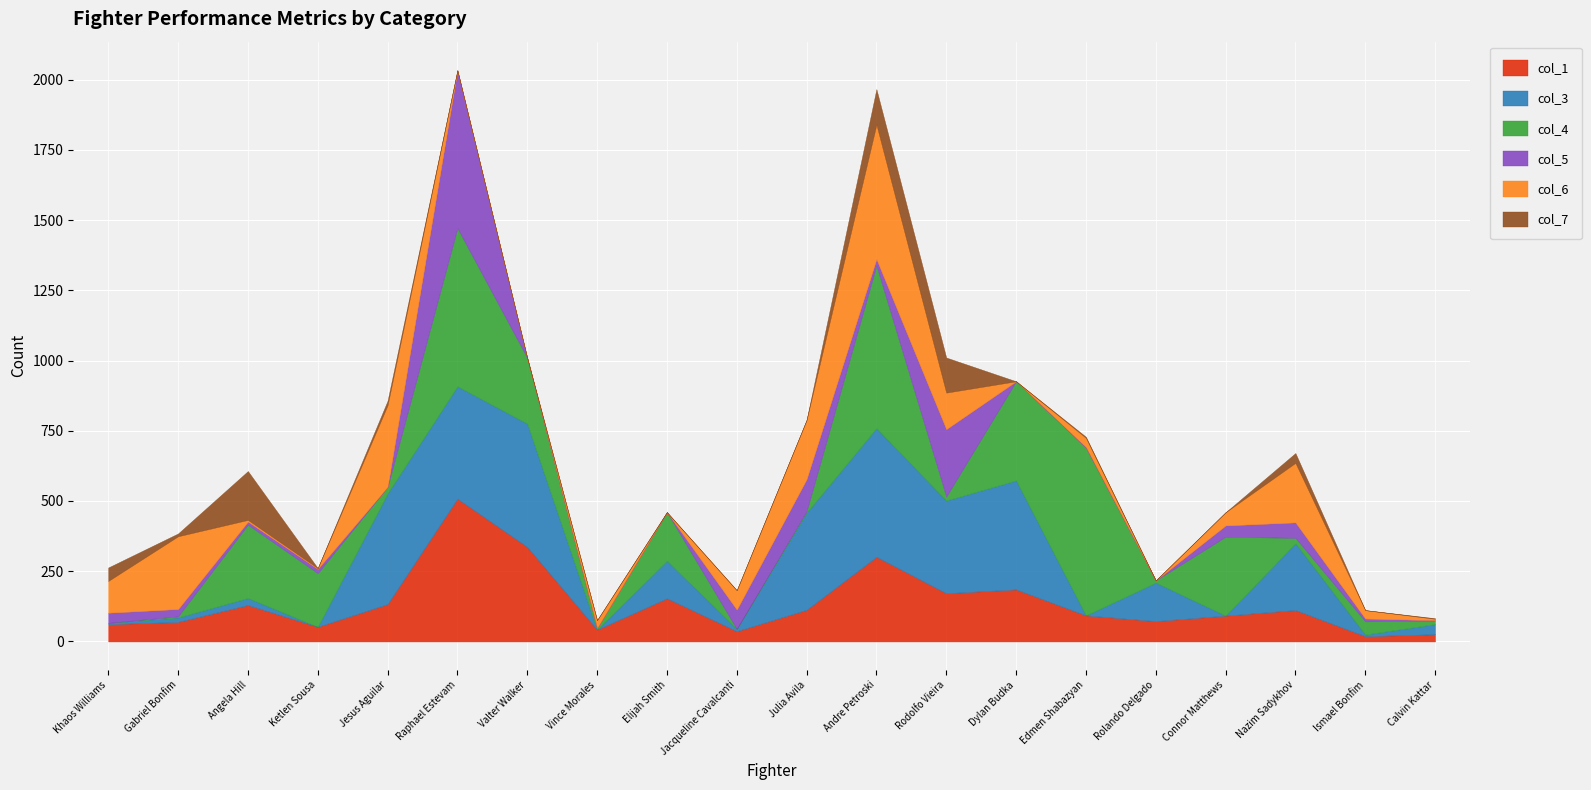

What is the label of the 11th point from the right?

Jacqueline Cavalcanti